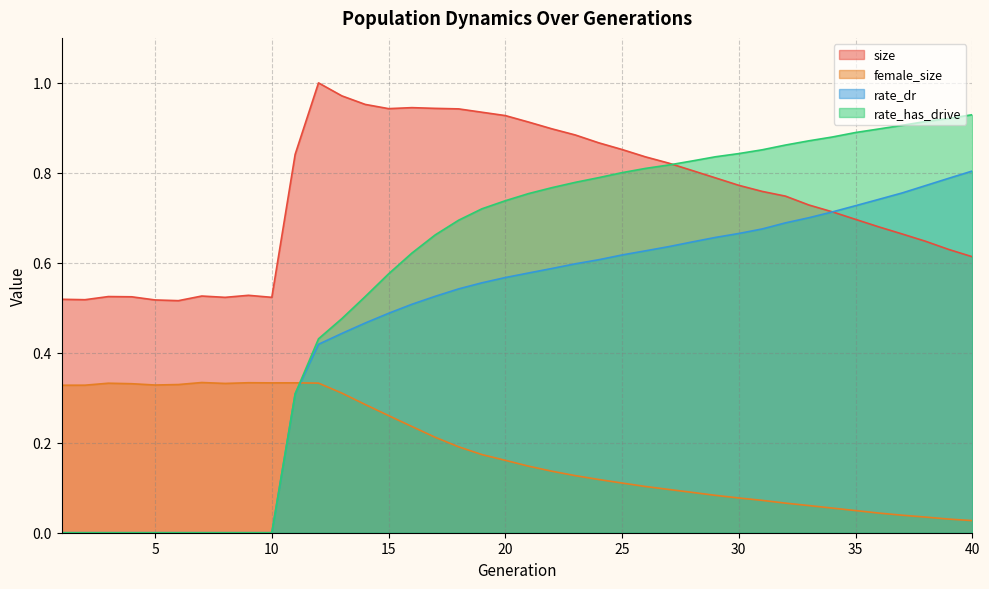

Read the female_size value at 6.

0.3